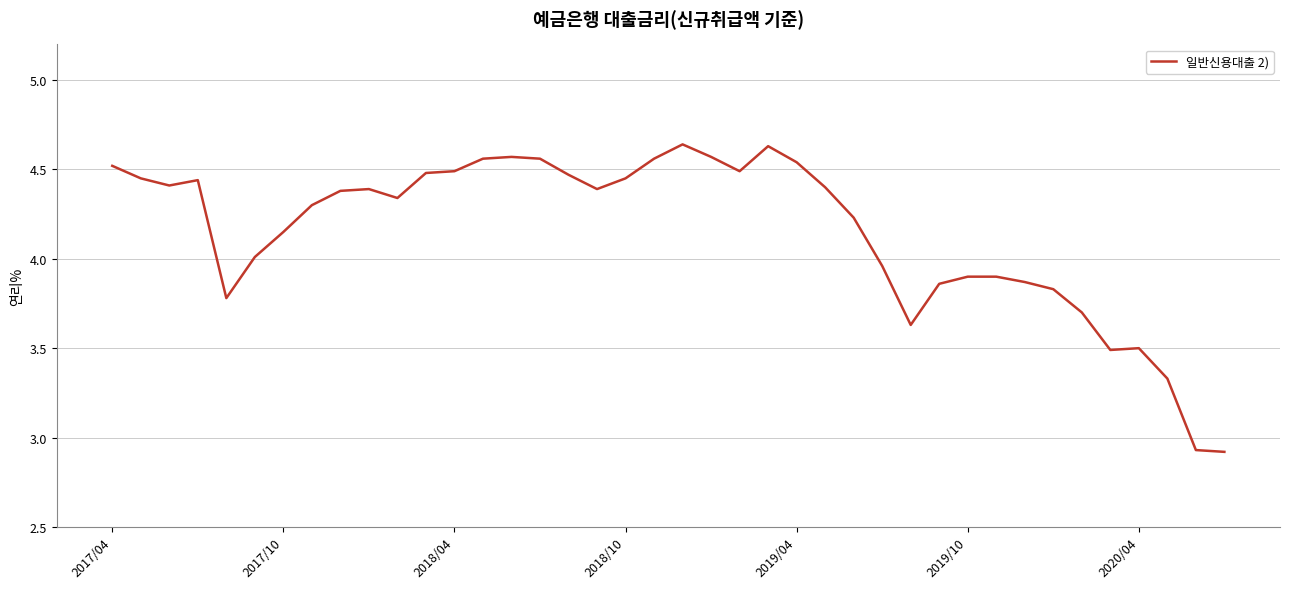

What is the difference between the maximum and minimum values?

1.7